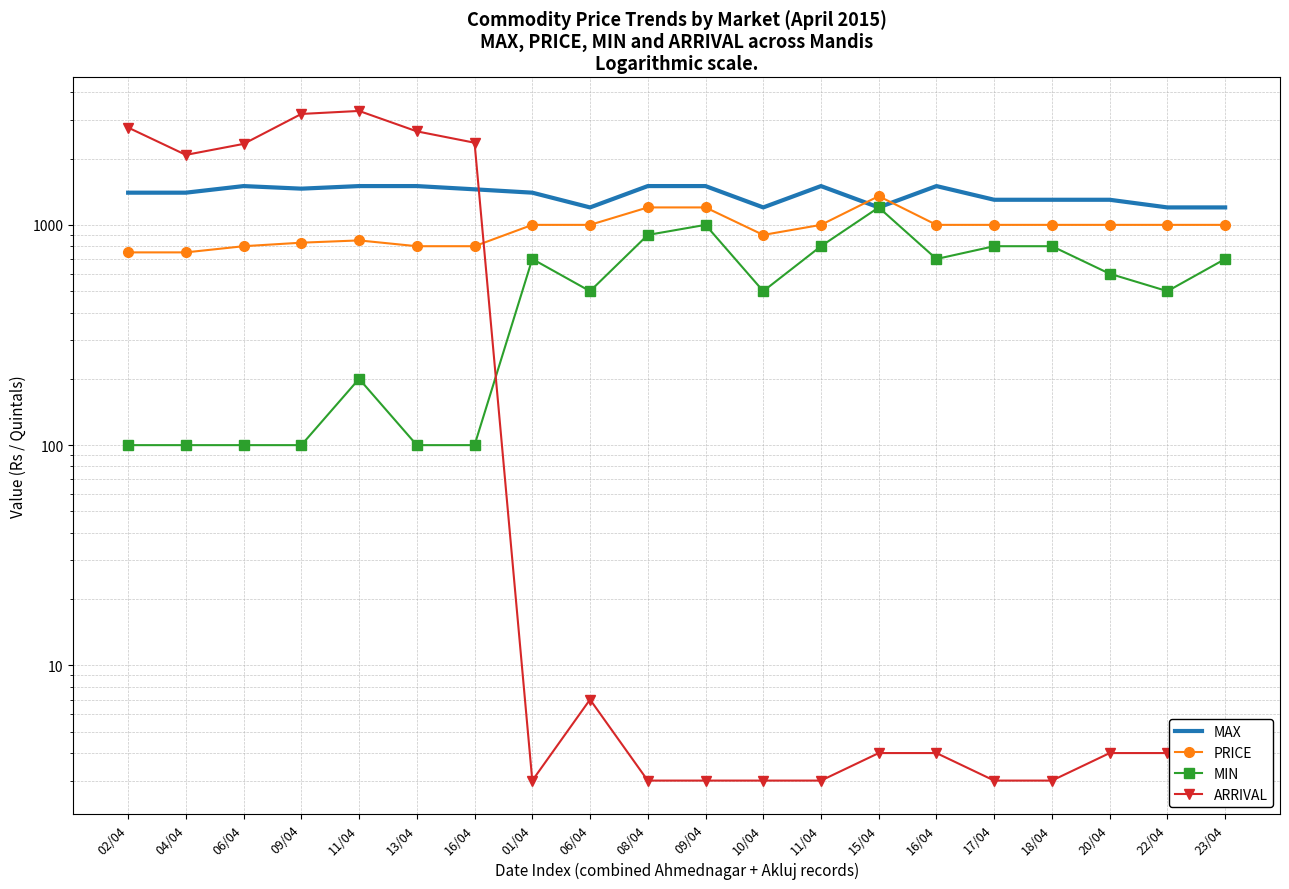

Which series has the largest total across all categories?

MAX